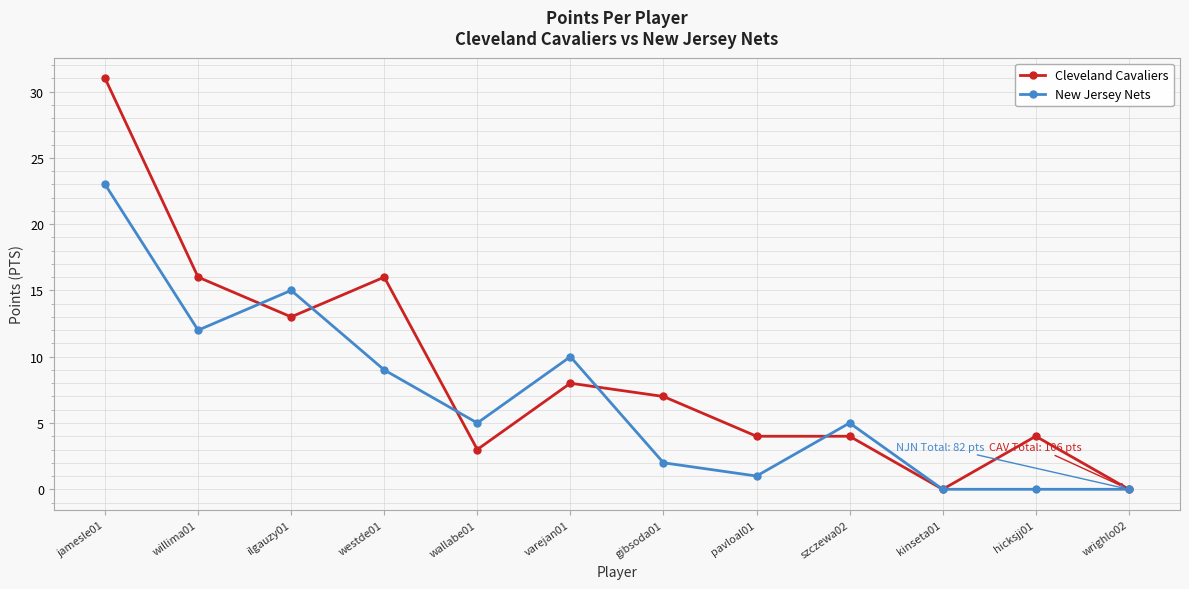

At which category does the chart reach its peak across all series?

jamesle01